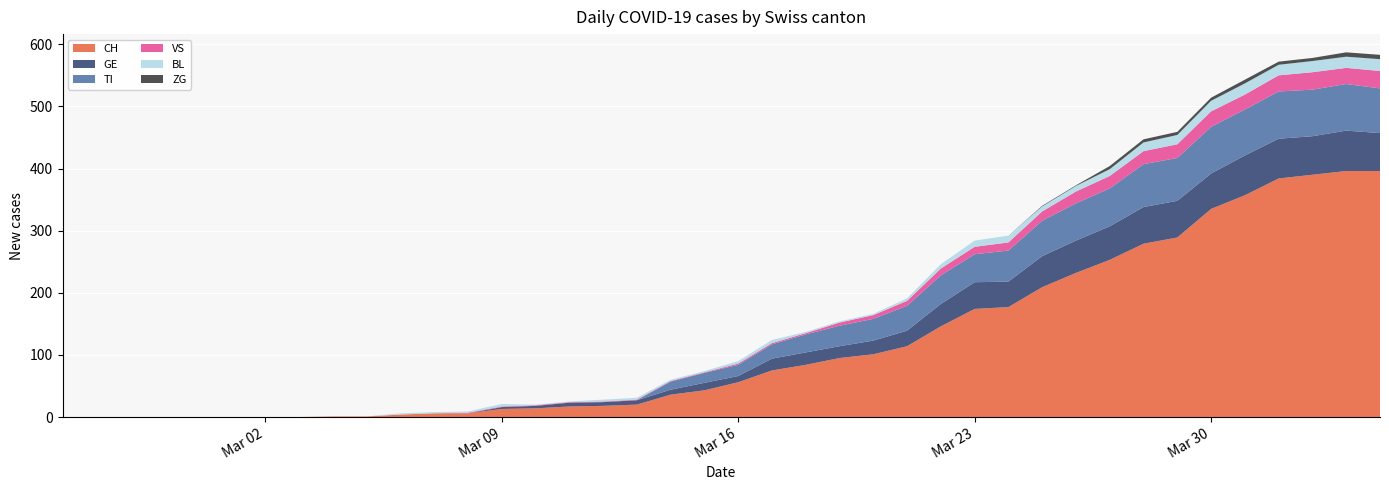

Reading right to left, list all the values displayed in this chart.

CH: 2020-04-04=396	2020-04-03=396	2020-04-02=390	2020-04-01=384	2020-03-31=357	2020-03-30=335	2020-03-29=289	2020-03-28=279	2020-03-27=253	2020-03-26=232	2020-03-25=209	2020-03-24=177	2020-03-23=174	2020-03-22=146	2020-03-21=114	2020-03-20=101	2020-03-19=95	2020-03-18=84	2020-03-17=75	2020-03-16=56	2020-03-15=43	2020-03-14=36	2020-03-13=20	2020-03-12=18	2020-03-11=17	2020-03-10=14	2020-03-09=13	2020-03-08=6	2020-03-07=6	2020-03-06=4	2020-03-05=1	2020-03-04=1	2020-03-03=0	2020-03-02=0	2020-03-01=0	2020-02-29=0	2020-02-28=0	2020-02-27=0	2020-02-26=0	2020-02-25=0
GE: 2020-04-04=61	2020-04-03=65	2020-04-02=62	2020-04-01=64	2020-03-31=64	2020-03-30=57	2020-03-29=59	2020-03-28=59	2020-03-27=54	2020-03-26=52	2020-03-25=50	2020-03-24=41	2020-03-23=43	2020-03-22=36	2020-03-21=25	2020-03-20=22	2020-03-19=19	2020-03-18=20	2020-03-17=19	2020-03-16=10	2020-03-15=12	2020-03-14=8	2020-03-13=7	2020-03-12=6	2020-03-11=6	2020-03-10=4	2020-03-09=3	2020-03-08=0	2020-03-07=0	2020-03-06=0	2020-03-05=0	2020-03-04=0	2020-03-03=0	2020-03-02=0	2020-03-01=0	2020-02-29=0	2020-02-28=0	2020-02-27=0	2020-02-26=0	2020-02-25=0
TI: 2020-04-04=72	2020-04-03=75	2020-04-02=75	2020-04-01=76	2020-03-31=74	2020-03-30=75	2020-03-29=69	2020-03-28=69	2020-03-27=61	2020-03-26=60	2020-03-25=57	2020-03-24=50	2020-03-23=45	2020-03-22=46	2020-03-21=40	2020-03-20=35	2020-03-19=33	2020-03-18=29	2020-03-17=23	2020-03-16=18	2020-03-15=16	2020-03-14=13	2020-03-13=0	2020-03-12=0	2020-03-11=0	2020-03-10=0	2020-03-09=0	2020-03-08=0	2020-03-07=0	2020-03-06=0	2020-03-05=0	2020-03-04=0	2020-03-03=0	2020-03-02=0	2020-03-01=0	2020-02-29=0	2020-02-28=0	2020-02-27=0	2020-02-26=0	2020-02-25=0
VS: 2020-04-04=28	2020-04-03=26	2020-04-02=28	2020-04-01=26	2020-03-31=24	2020-03-30=25	2020-03-29=22	2020-03-28=21	2020-03-27=20	2020-03-26=19	2020-03-25=15	2020-03-24=13	2020-03-23=12	2020-03-22=11	2020-03-21=8	2020-03-20=6	2020-03-19=5	2020-03-18=2	2020-03-17=2	2020-03-16=2	2020-03-15=1	2020-03-14=1	2020-03-13=1	2020-03-12=1	2020-03-11=1	2020-03-10=1	2020-03-09=1	2020-03-08=1	2020-03-07=0	2020-03-06=0	2020-03-05=0	2020-03-04=0	2020-03-03=0	2020-03-02=0	2020-03-01=0	2020-02-29=0	2020-02-28=0	2020-02-27=0	2020-02-26=0	2020-02-25=0
BL: 2020-04-04=19	2020-04-03=18	2020-04-02=18	2020-04-01=17	2020-03-31=18	2020-03-30=17	2020-03-29=15	2020-03-28=14	2020-03-27=11	2020-03-26=9	2020-03-25=8	2020-03-24=11	2020-03-23=10	2020-03-22=7	2020-03-21=4	2020-03-20=2	2020-03-19=2	2020-03-18=2	2020-03-17=5	2020-03-16=4	2020-03-15=2	2020-03-14=2	2020-03-13=3	2020-03-12=3	2020-03-11=1	2020-03-10=1	2020-03-09=4	2020-03-08=2	2020-03-07=2	2020-03-06=2	2020-03-05=0	2020-03-04=0	2020-03-03=0	2020-03-02=0	2020-03-01=0	2020-02-29=0	2020-02-28=0	2020-02-27=0	2020-02-26=0	2020-02-25=0
ZG: 2020-04-04=7	2020-04-03=7	2020-04-02=5	2020-04-01=5	2020-03-31=6	2020-03-30=5	2020-03-29=5	2020-03-28=5	2020-03-27=5	2020-03-26=1	2020-03-25=1	2020-03-24=0	2020-03-23=0	2020-03-22=0	2020-03-21=0	2020-03-20=0	2020-03-19=0	2020-03-18=0	2020-03-17=0	2020-03-16=0	2020-03-15=0	2020-03-14=0	2020-03-13=0	2020-03-12=0	2020-03-11=0	2020-03-10=0	2020-03-09=0	2020-03-08=0	2020-03-07=0	2020-03-06=0	2020-03-05=0	2020-03-04=0	2020-03-03=0	2020-03-02=0	2020-03-01=0	2020-02-29=0	2020-02-28=0	2020-02-27=0	2020-02-26=0	2020-02-25=0